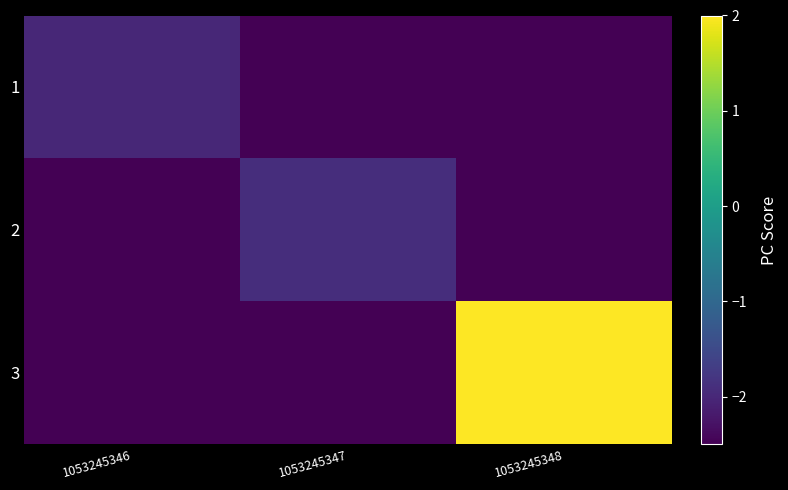

Reading left to right, transcribe all the data shown in this chart.

1: 1053245346=-2.0	1053245347=-2.5	1053245348=-2.5
2: 1053245346=-2.5	1053245347=-1.9	1053245348=-2.5
3: 1053245346=-2.5	1053245347=-2.5	1053245348=2.0